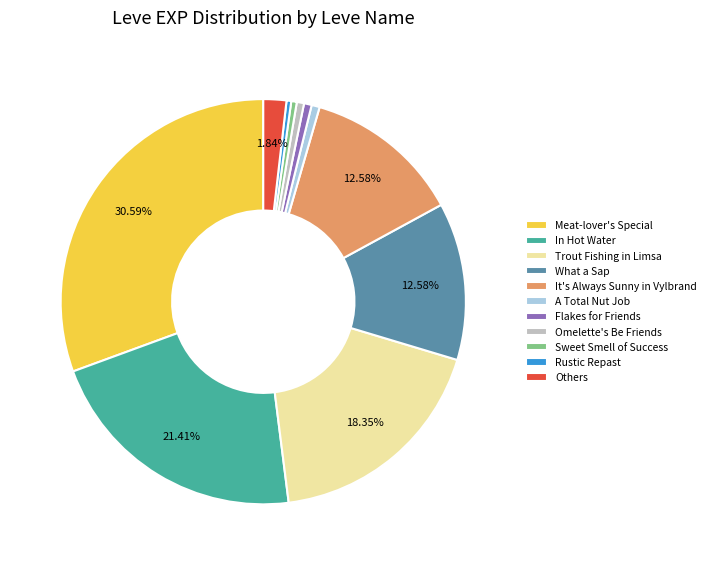

Is the sum of Meat-lover's Special and Sweet Smell of Success greater than half?

No